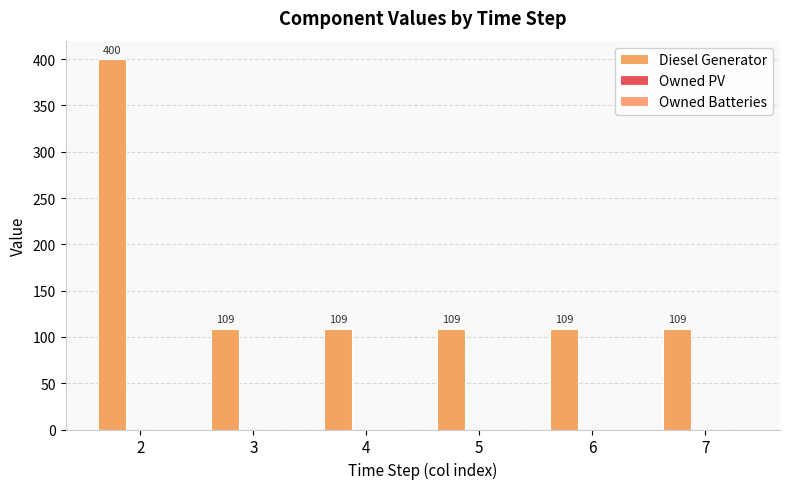

How many series are shown in this chart?

1